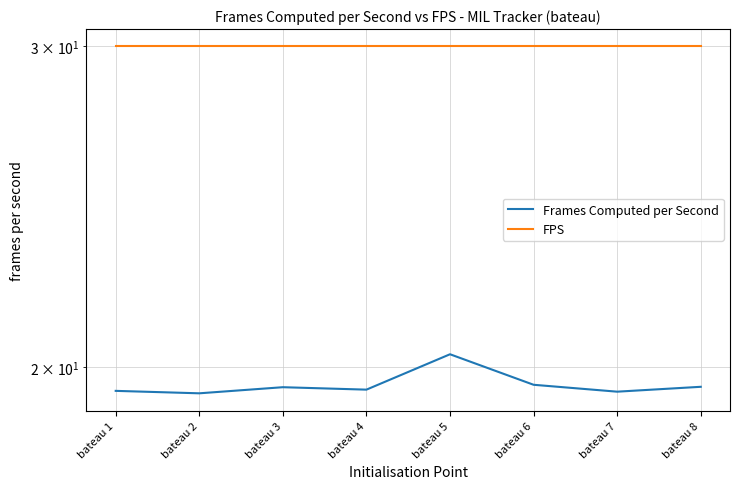

What is the average value of the Frames Computed per Second series?

19.6